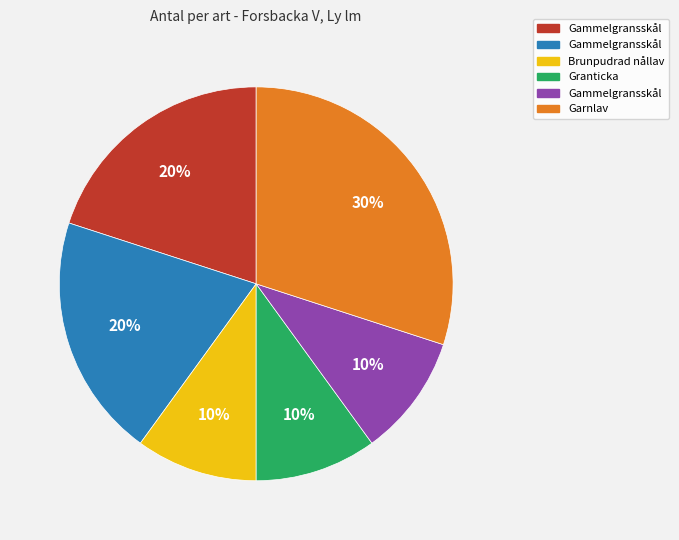

To the nearest percent, what is the average slice percentage?

17%